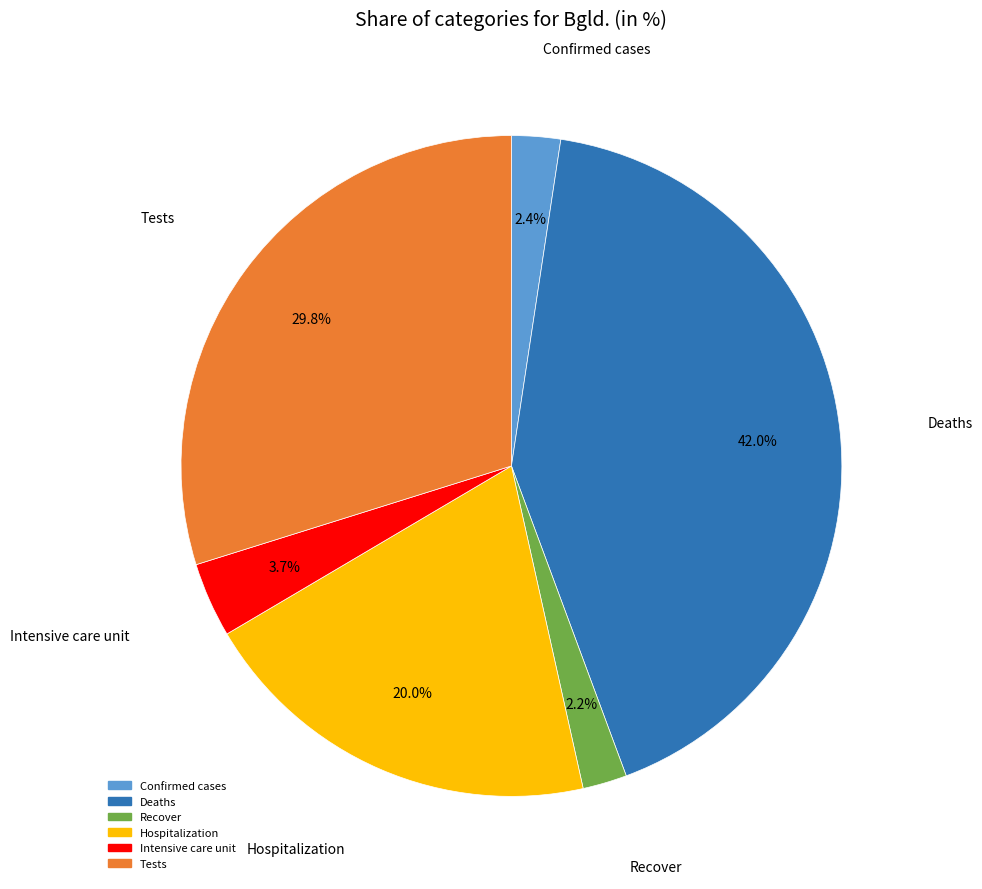

Is there a majority slice in this chart?

No